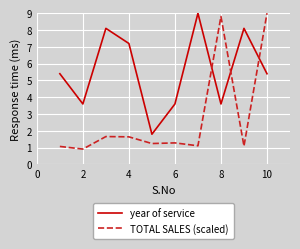

Which series has the largest total across all categories?

year of service